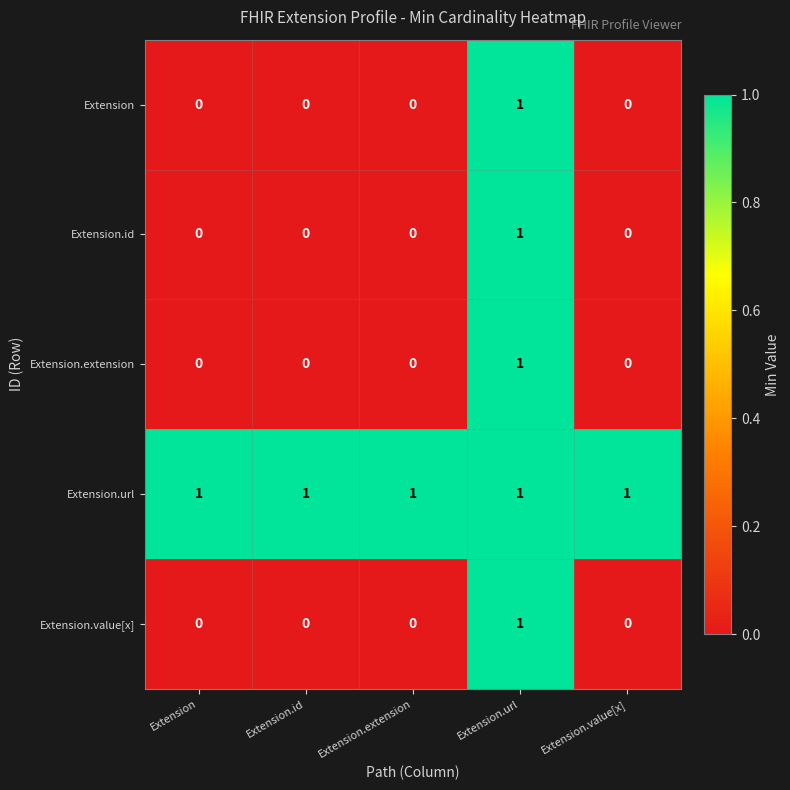

Reading left to right, what are all the values shown in this chart?

Extension: Extension=0	Extension.id=0	Extension.extension=0	Extension.url=1	Extension.value[x]=0
Extension.id: Extension=0	Extension.id=0	Extension.extension=0	Extension.url=1	Extension.value[x]=0
Extension.extension: Extension=0	Extension.id=0	Extension.extension=0	Extension.url=1	Extension.value[x]=0
Extension.url: Extension=1	Extension.id=1	Extension.extension=1	Extension.url=1	Extension.value[x]=1
Extension.value[x]: Extension=0	Extension.id=0	Extension.extension=0	Extension.url=1	Extension.value[x]=0